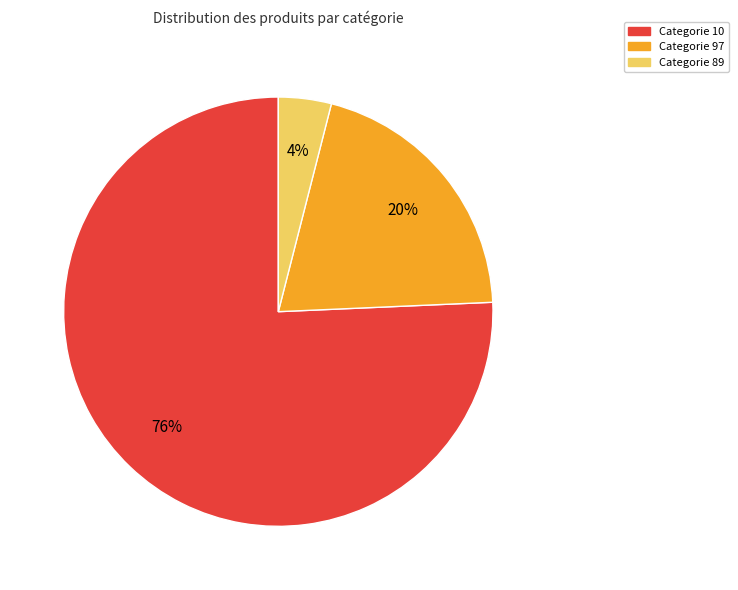

To the nearest percent, what is the average slice percentage?

33%